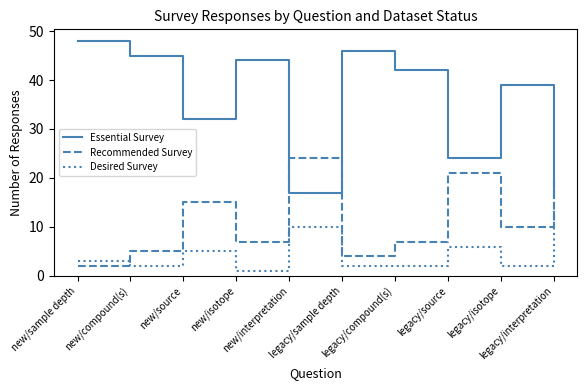

Is it true that Desired Survey equals 2 at legacy/sample depth?

True